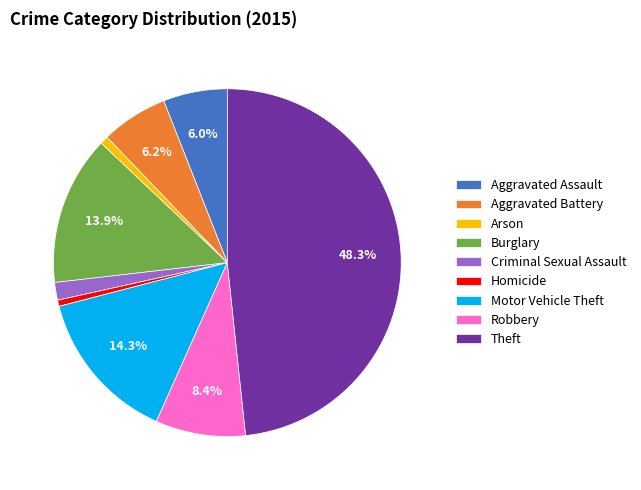

What percentage is the Burglary slice, to the nearest percent?

14%